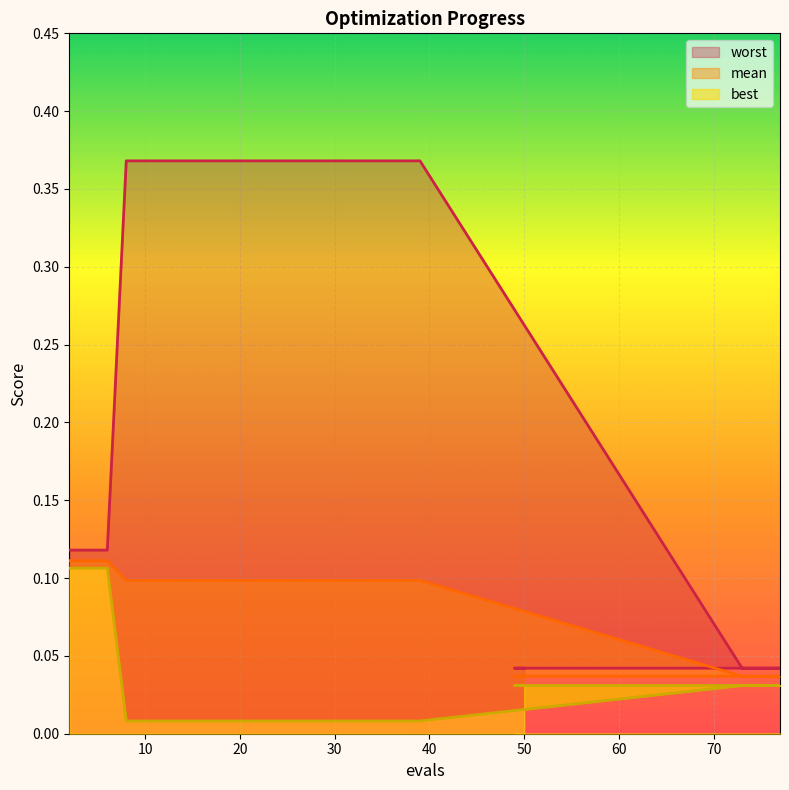

List the series in order of their peak value, lowest first.

best, mean, worst